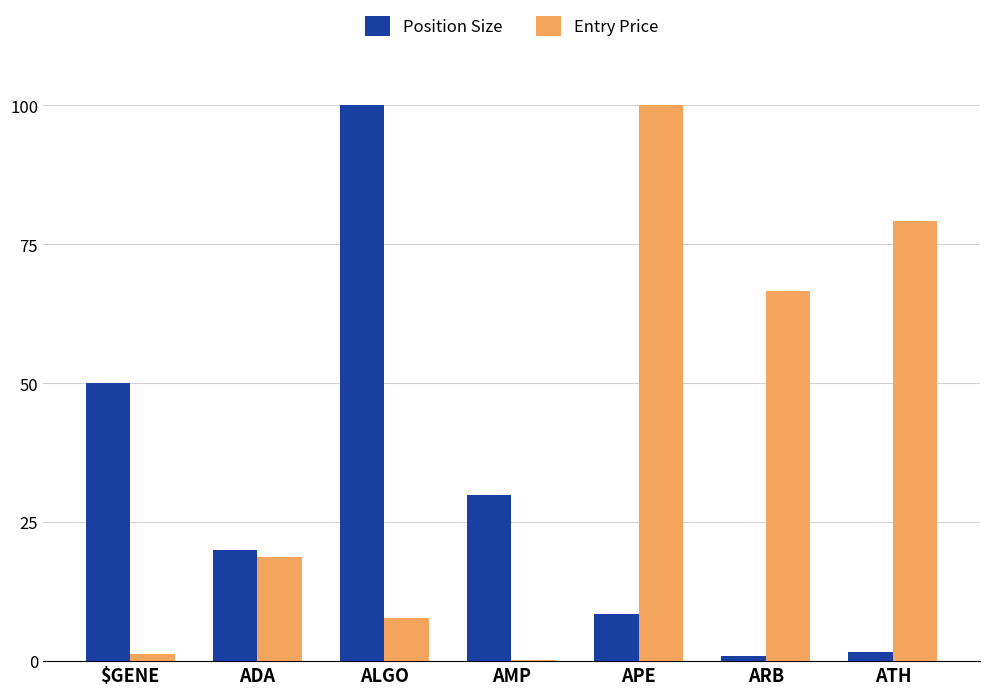

Between $GENE and ATH, which series saw the biggest shift?

Entry Price